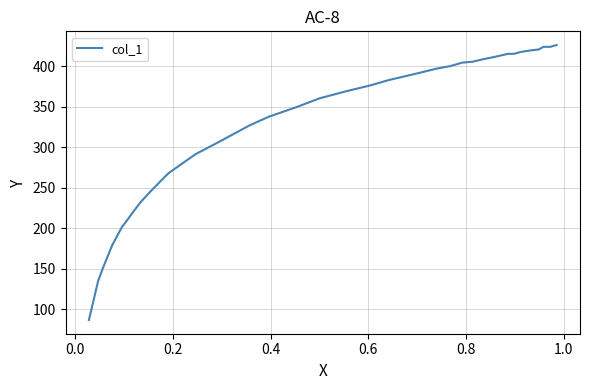

What is the difference between the maximum and minimum values?

339.4